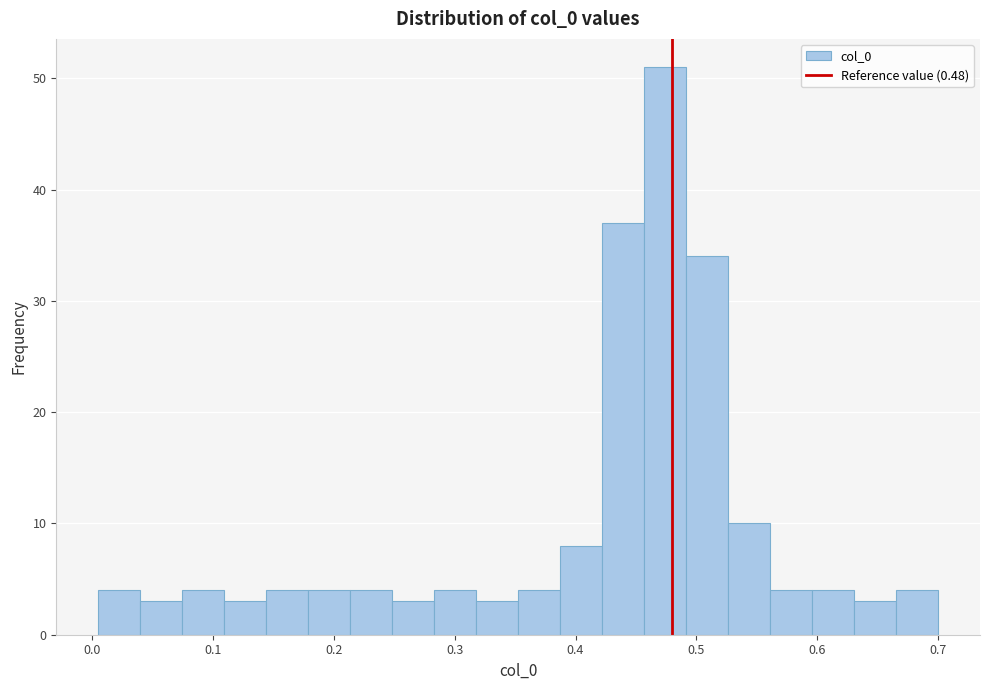

Around what value on the x-axis is the tallest bar? Give the approximate position of its centre, as read against the axis.

0.47